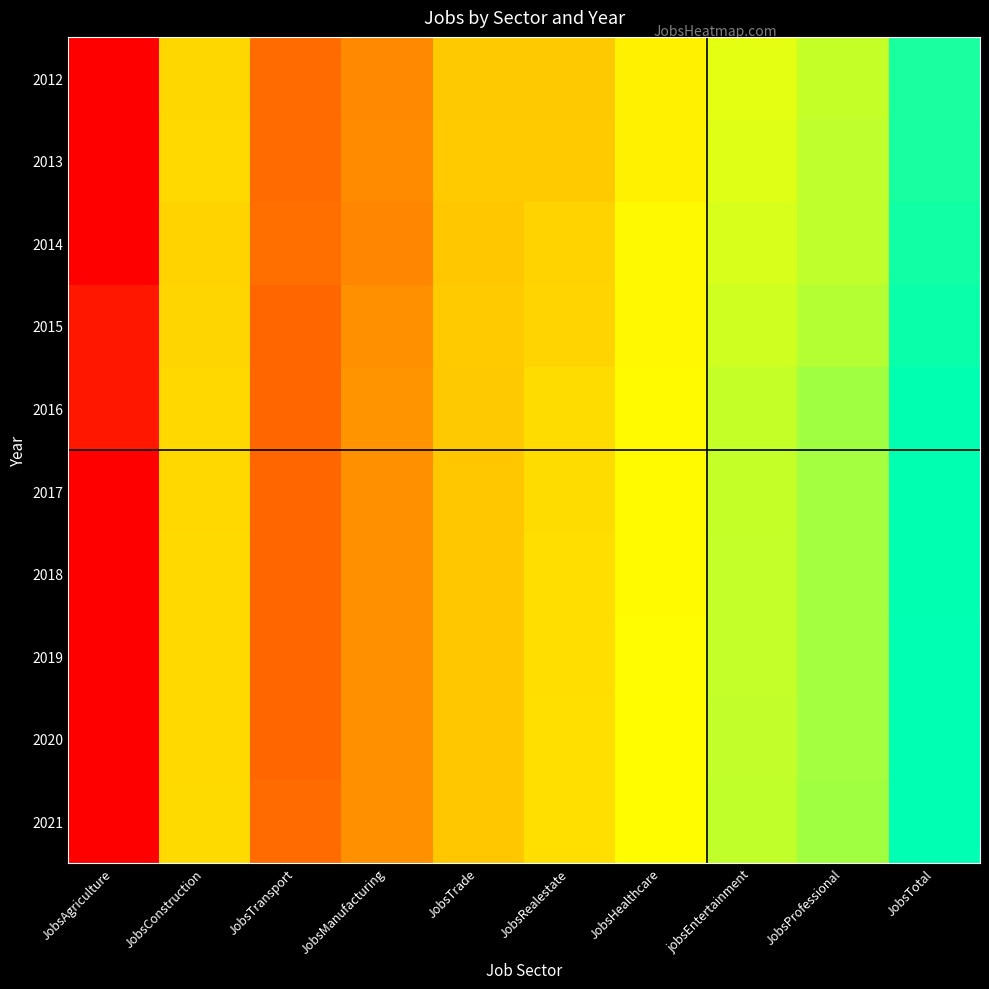

At how many categories does at least one series exceed 3?

8